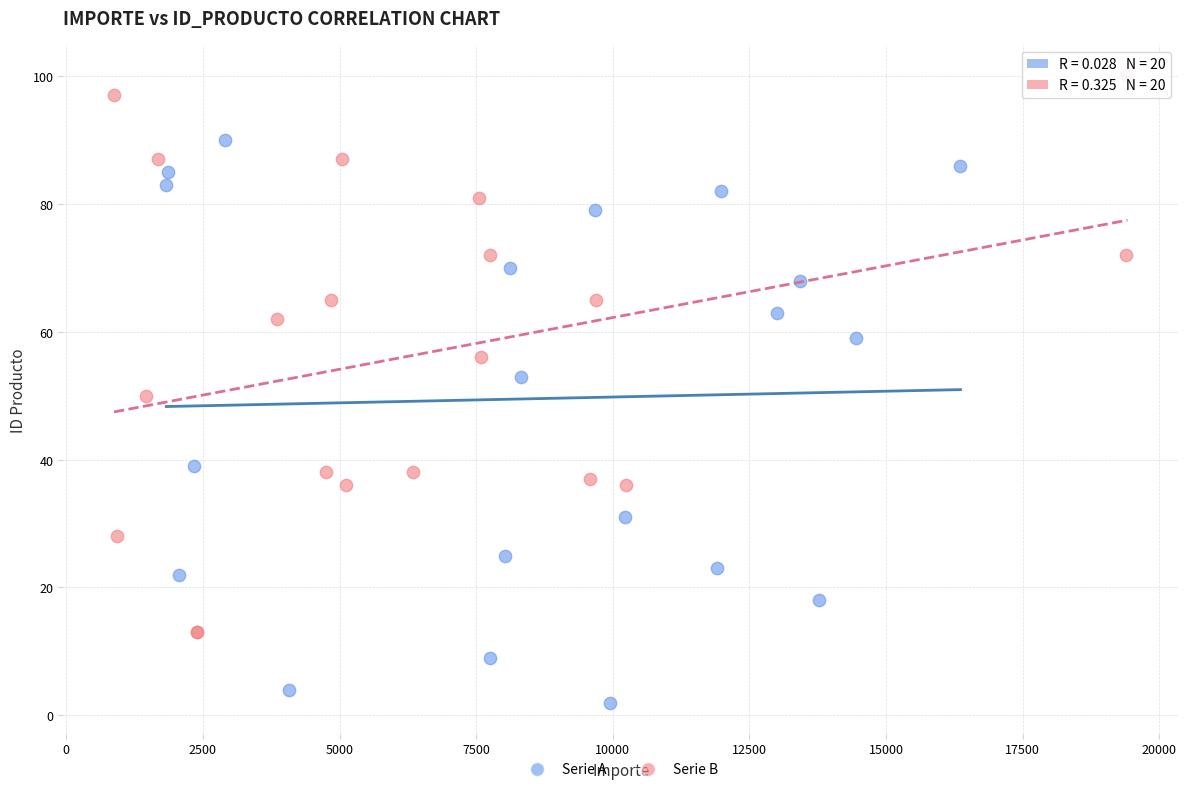

Which series contains the lowest Y value?

Serie A